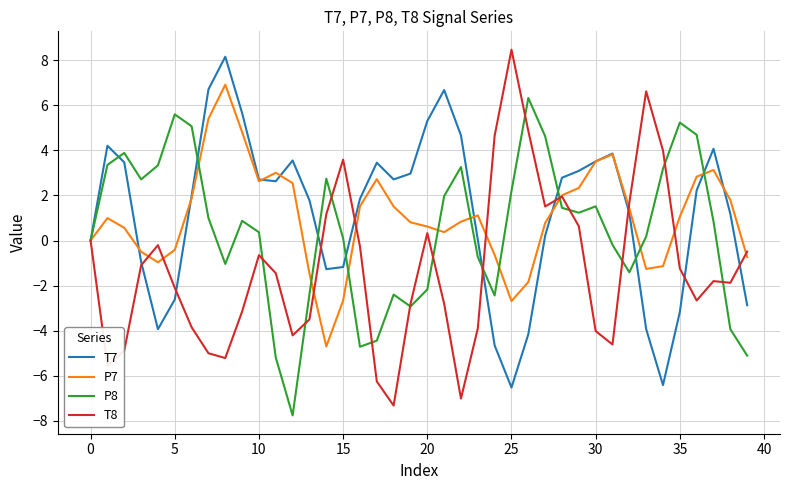

What is the minimum value shown in the chart?

-7.8